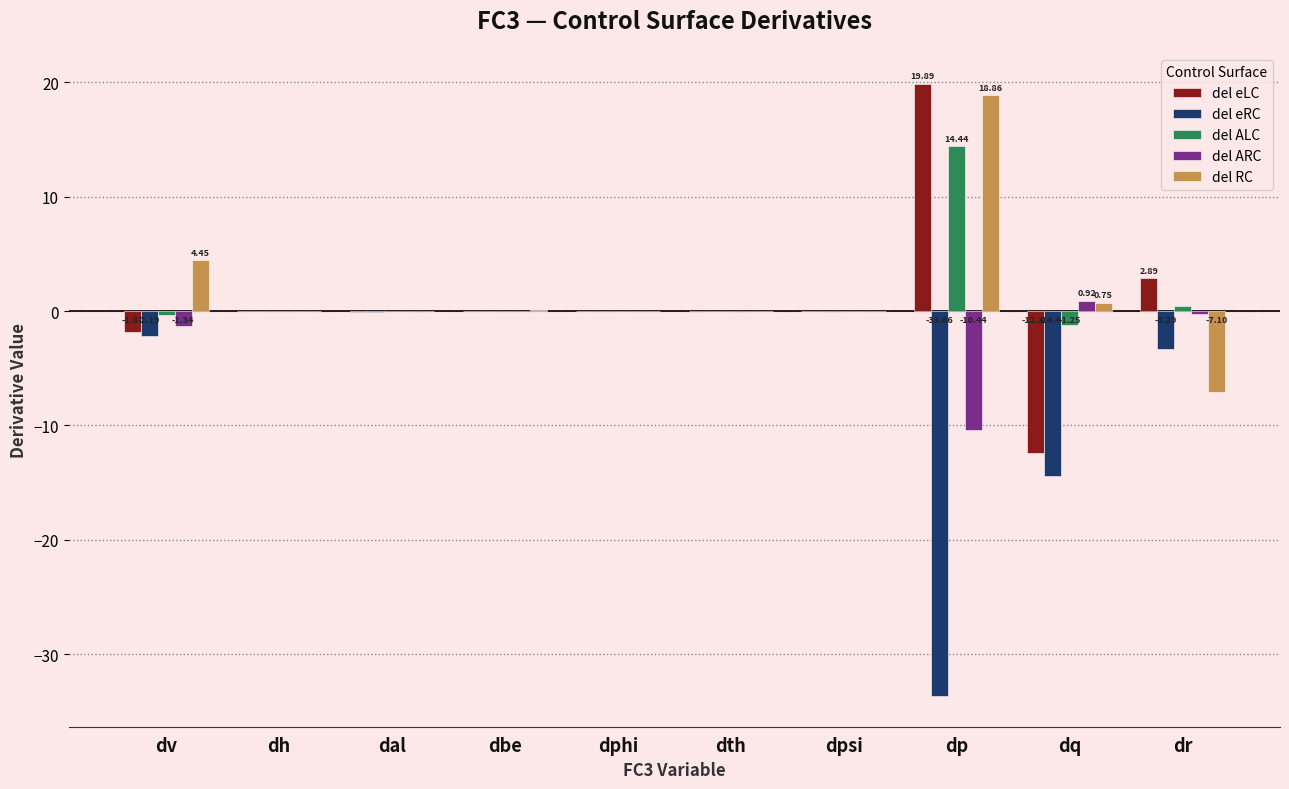

How many categories are shown in the chart?

10